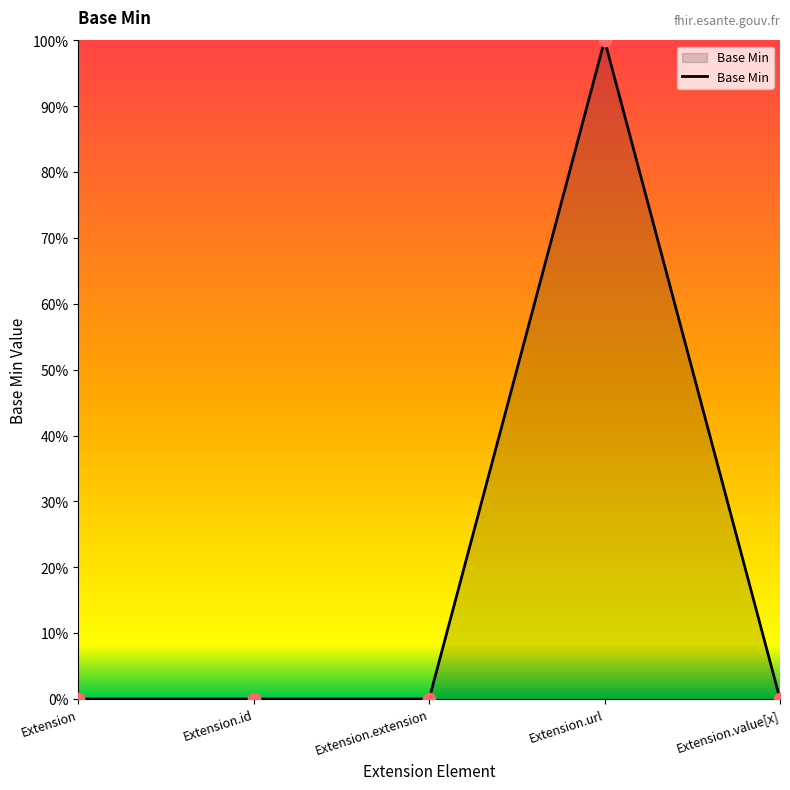

Between Extension and Extension.id, which is larger?

Extension